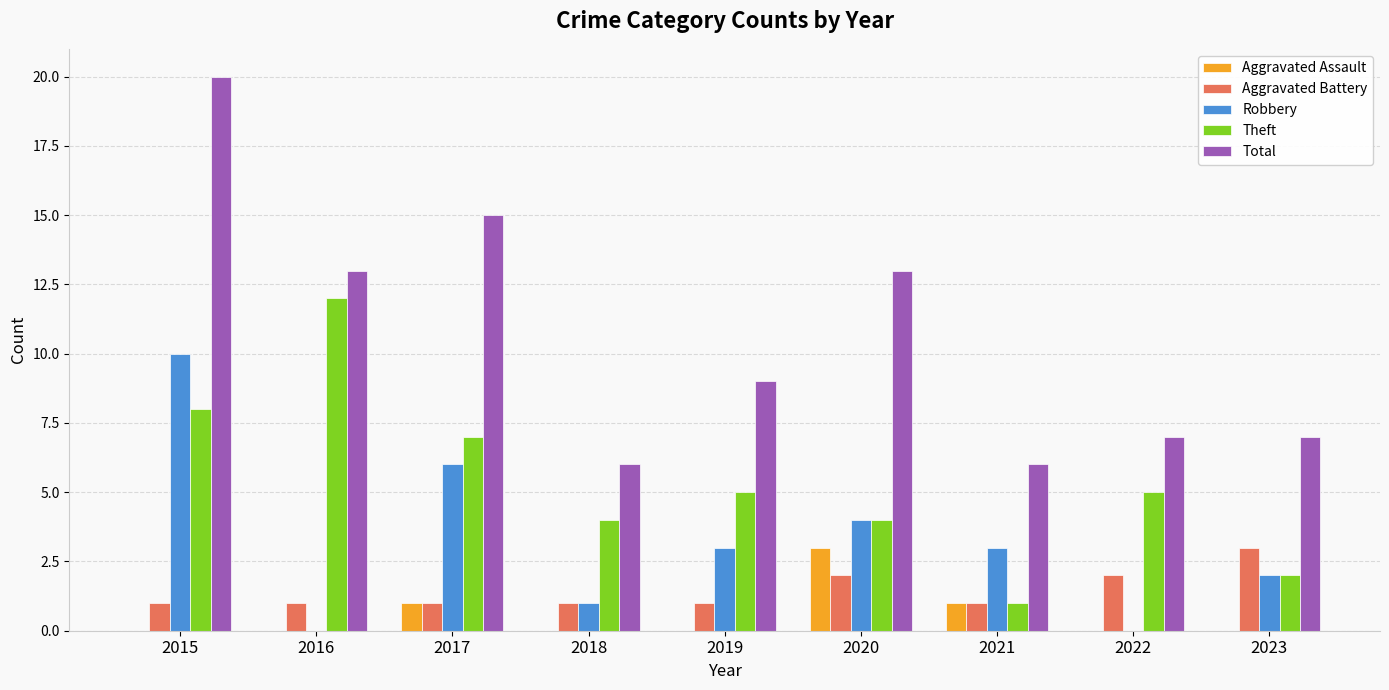

Reading left to right, list all the values displayed in this chart.

Aggravated Assault: 0	0	1	0	0	3	1	0	0
Aggravated Battery: 1	1	1	1	1	2	1	2	3
Robbery: 10	0	6	1	3	4	3	0	2
Theft: 8	12	7	4	5	4	1	5	2
Total: 20	13	15	6	9	13	6	7	7